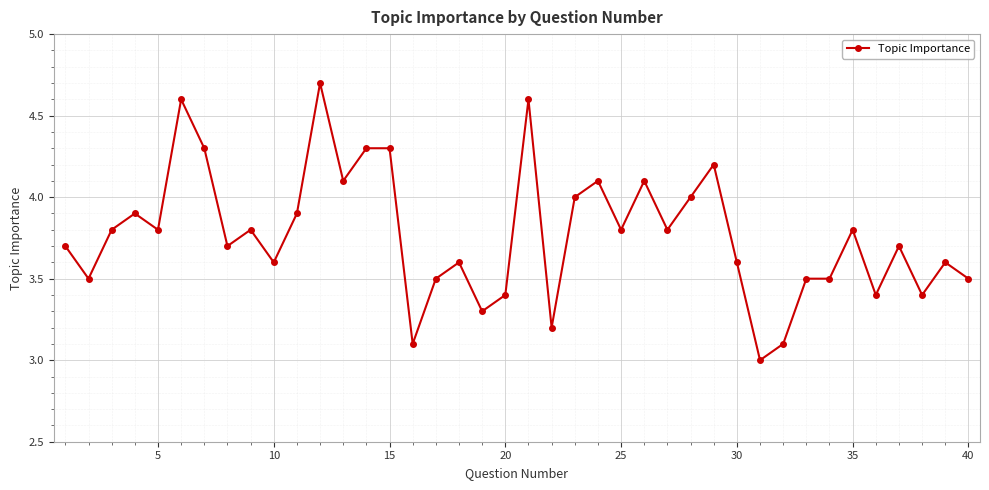

What is the smallest value displayed?

3.0